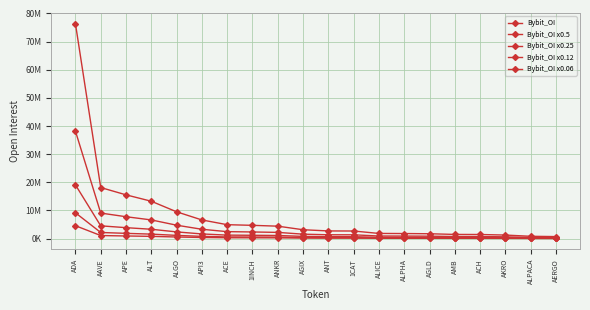

True or false: Bybit_OI has more than 0 points higher than both neighbors.

False